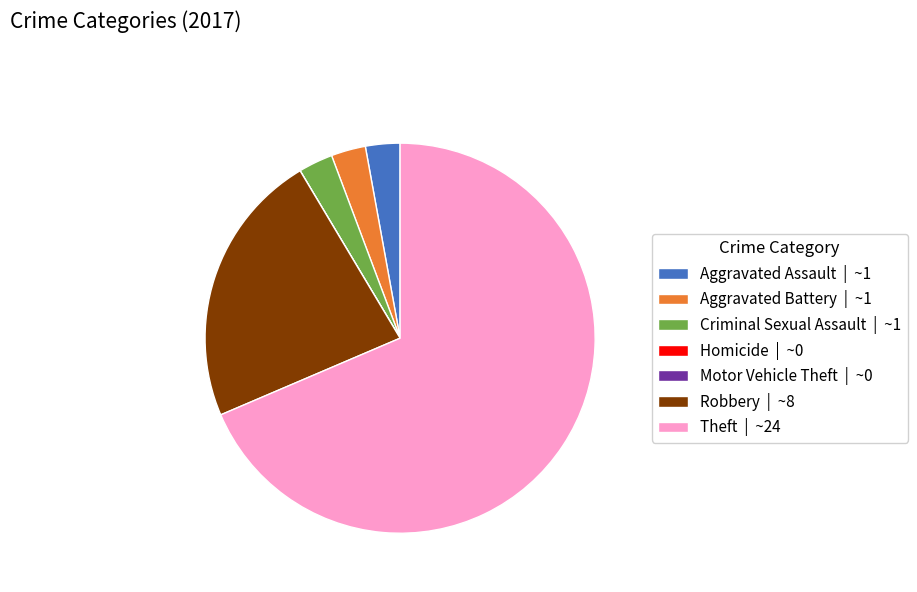

Does Theft | ~24 account for over 50% of the chart?

Yes